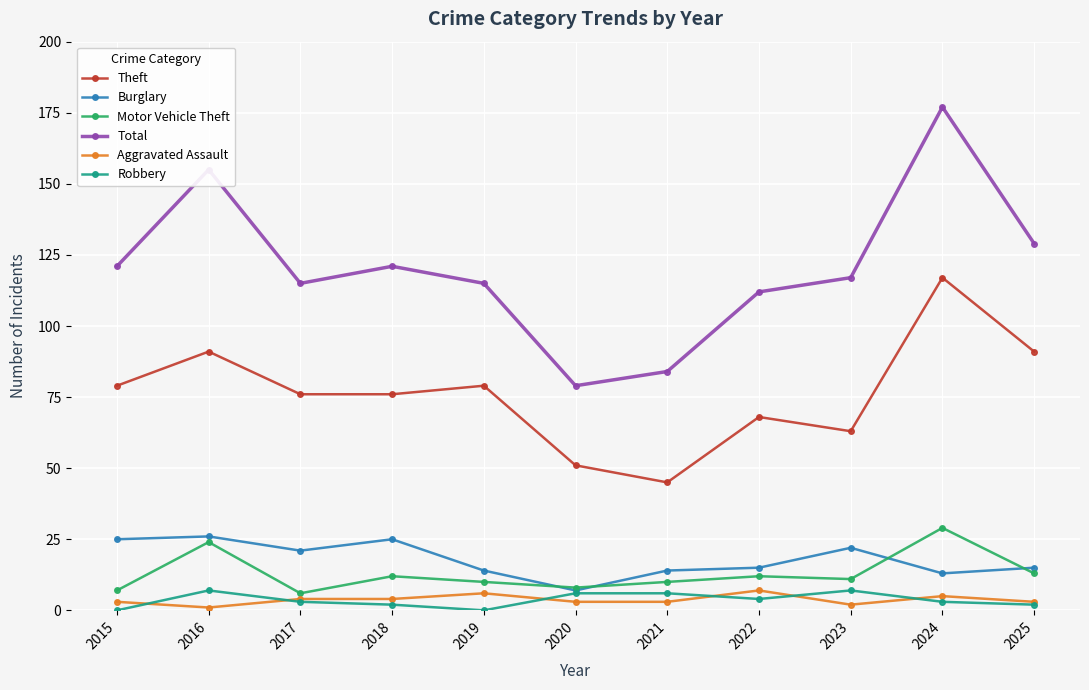

In Robbery, how many points are lower than both neighbors (excluding endpoints)?

2